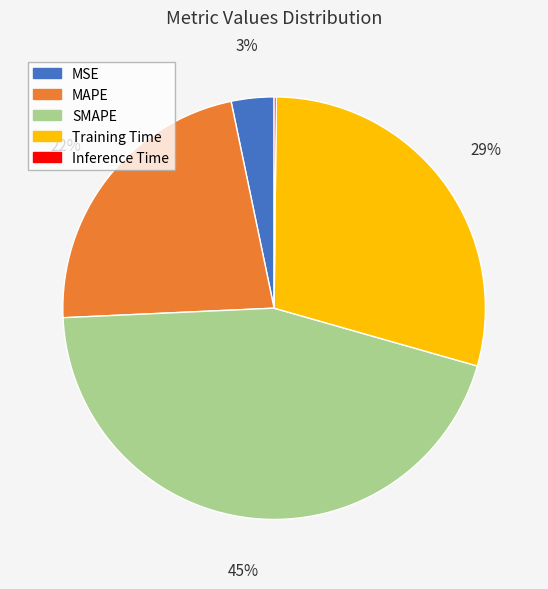

True or false: MSE accounts for 3% of the total.

True